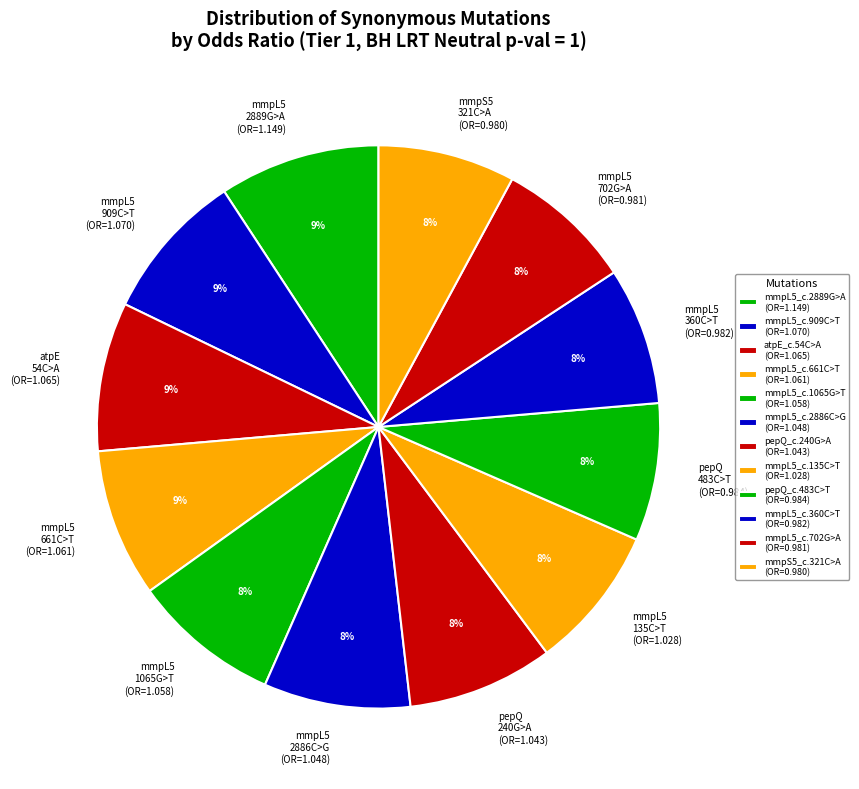

Which has a higher value, mmpL5 2889G>A (OR=1.149) or mmpL5 1065G>T (OR=1.058)?

mmpL5 2889G>A (OR=1.149)